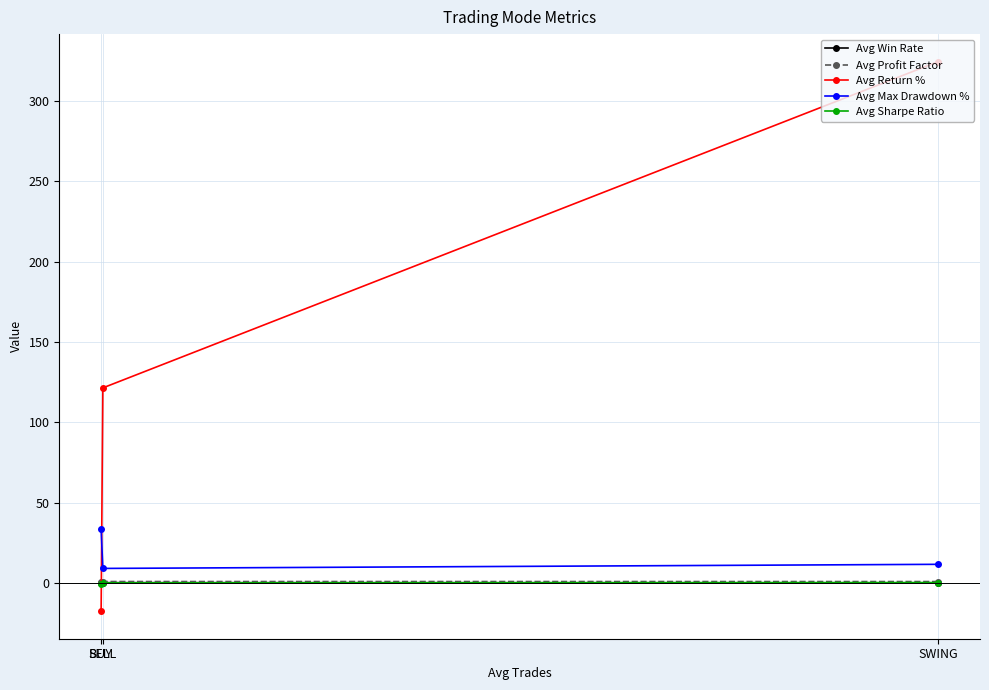

At which label does Avg Win Rate reach its minimum?

SWING